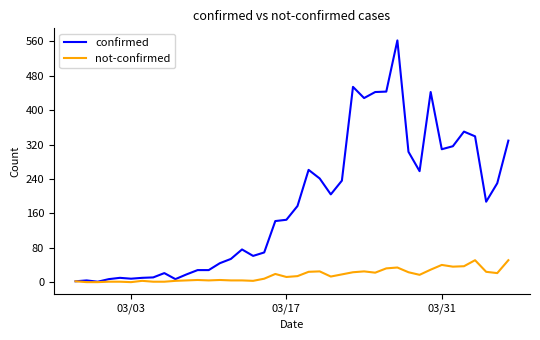

What is the greatest value displayed?

562